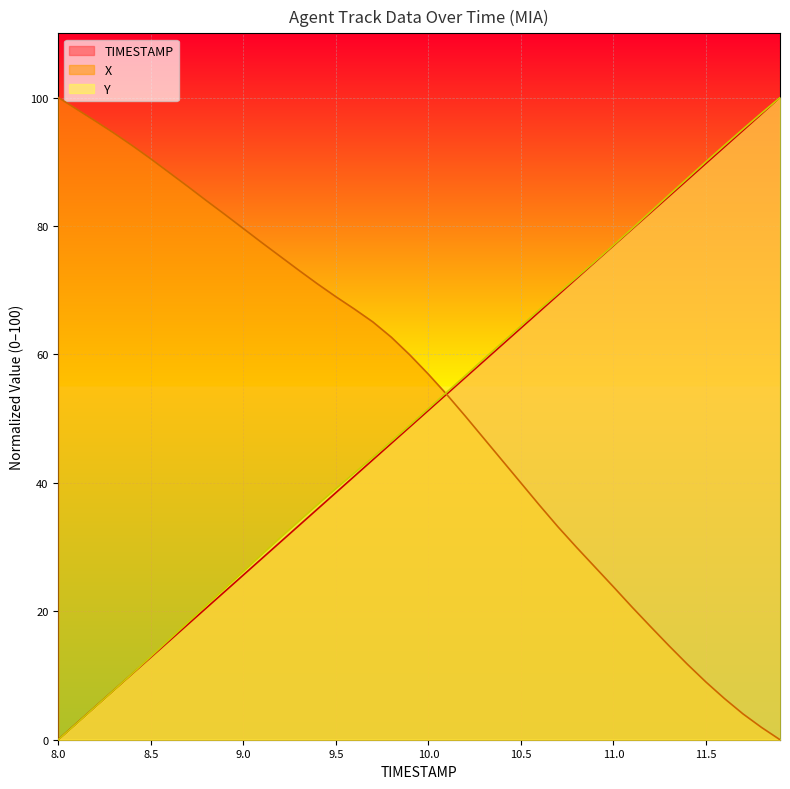

The value of X at 10.8 is 45.6. True or false?

False